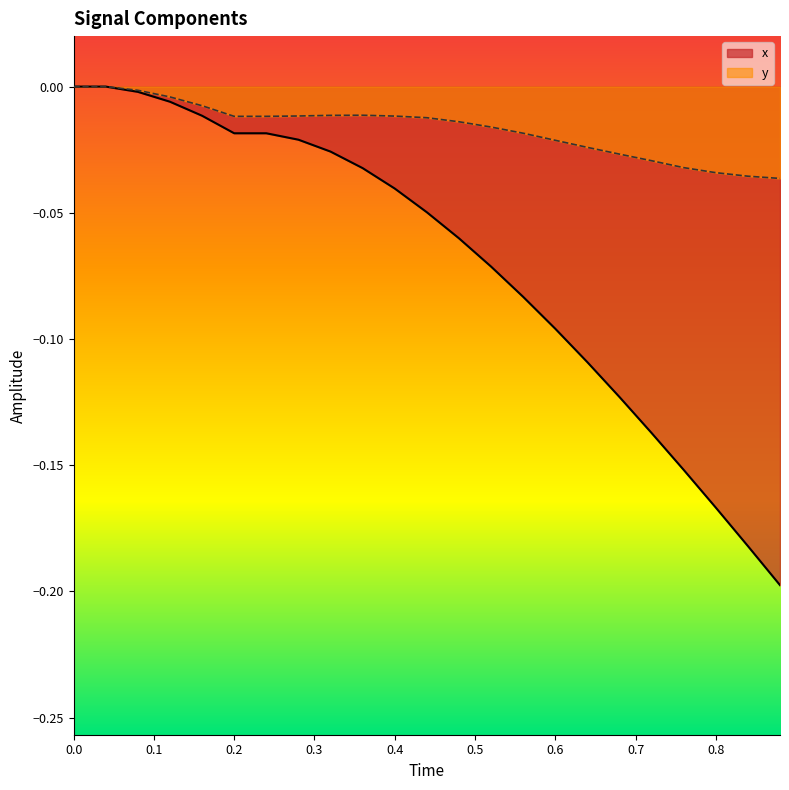

List the series in order of their overall mean, lowest first.

x, y